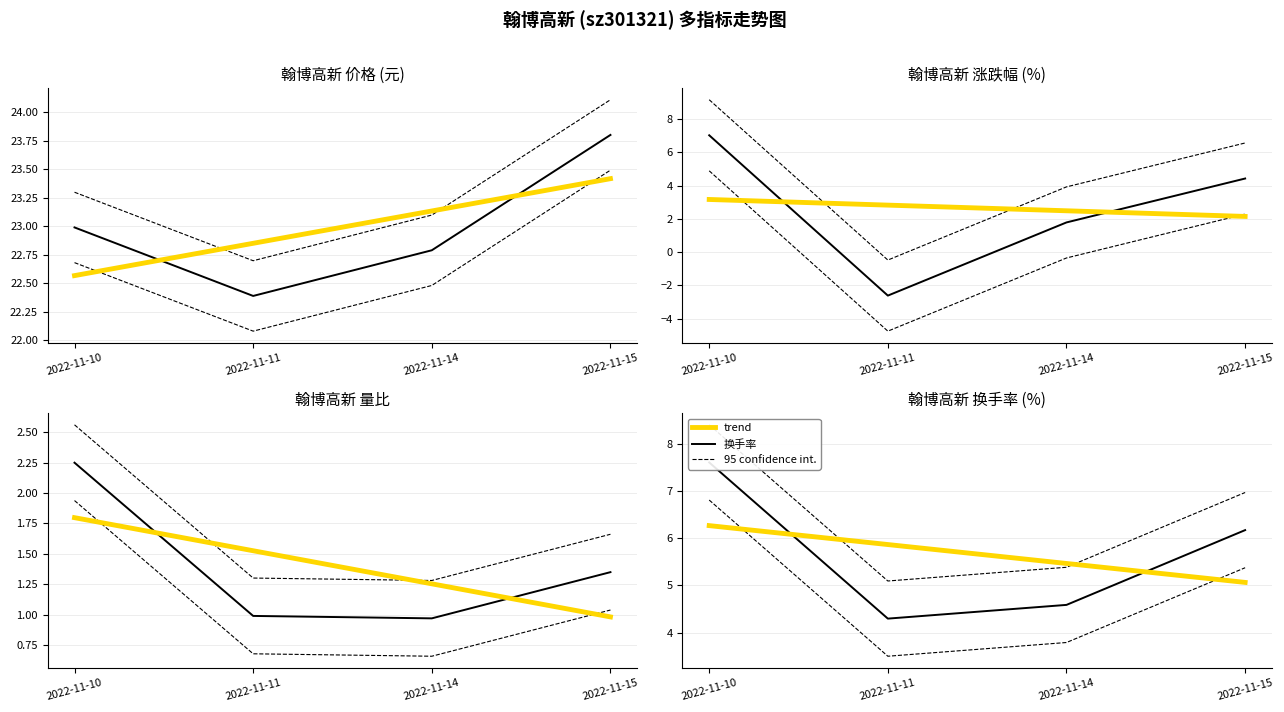

The value of 换手率 at 2022-11-15 is 8.4. True or false?

False